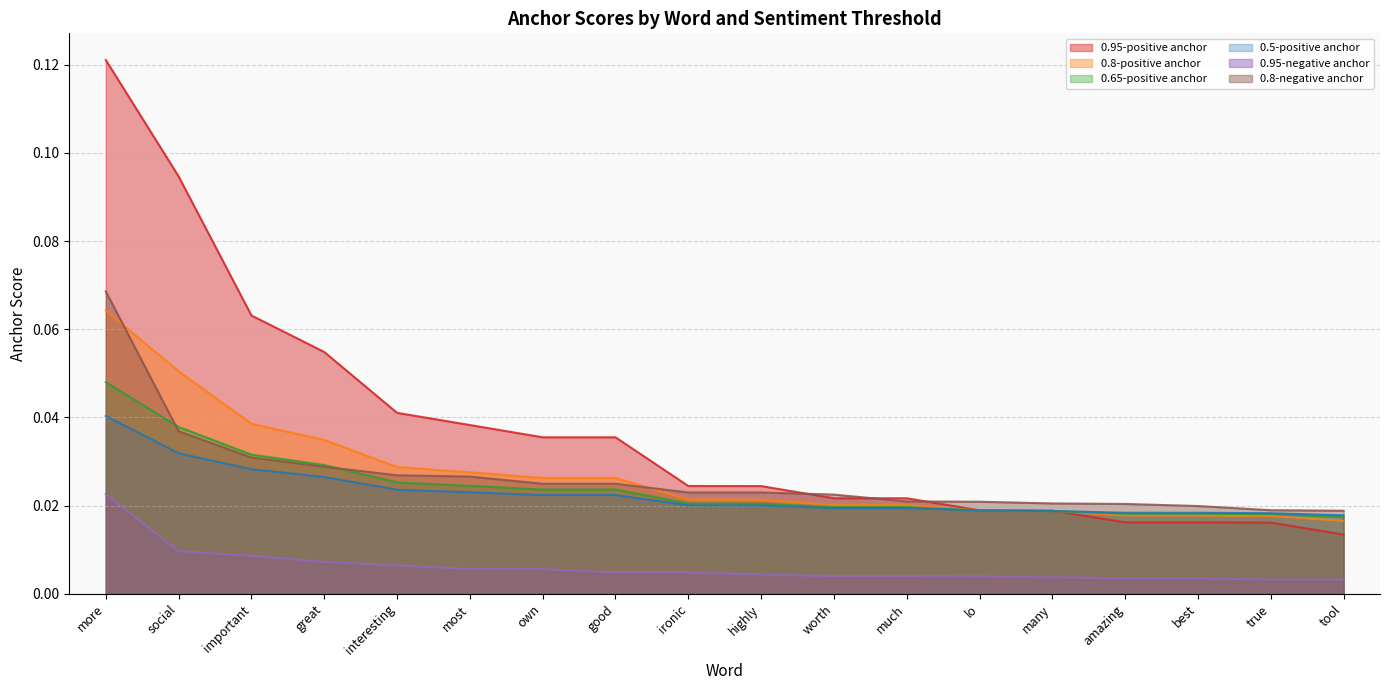

What position from the right is ironic?

10